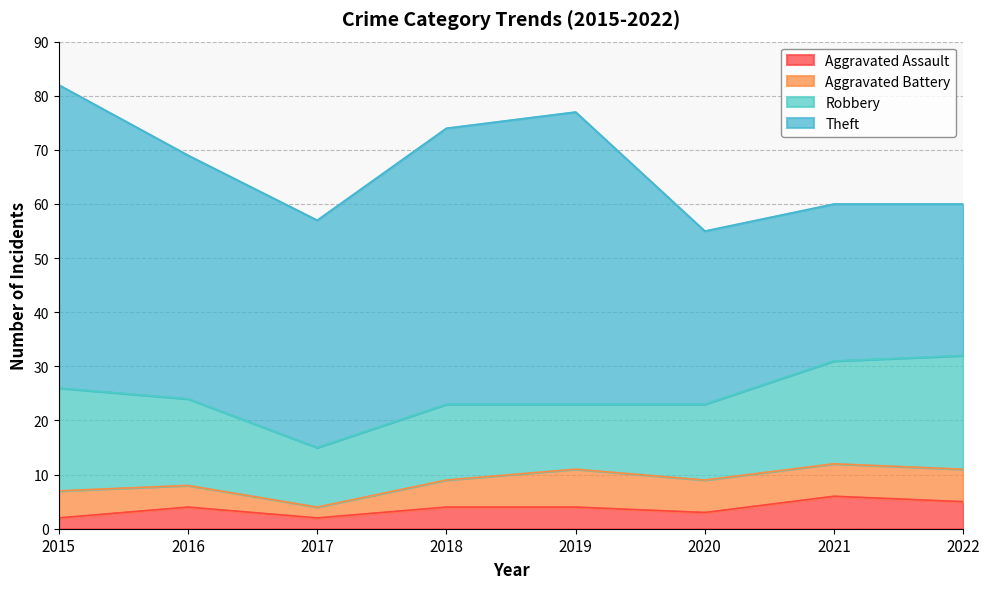

What is the value of the Aggravated Assault point at the 3rd from the left?

2